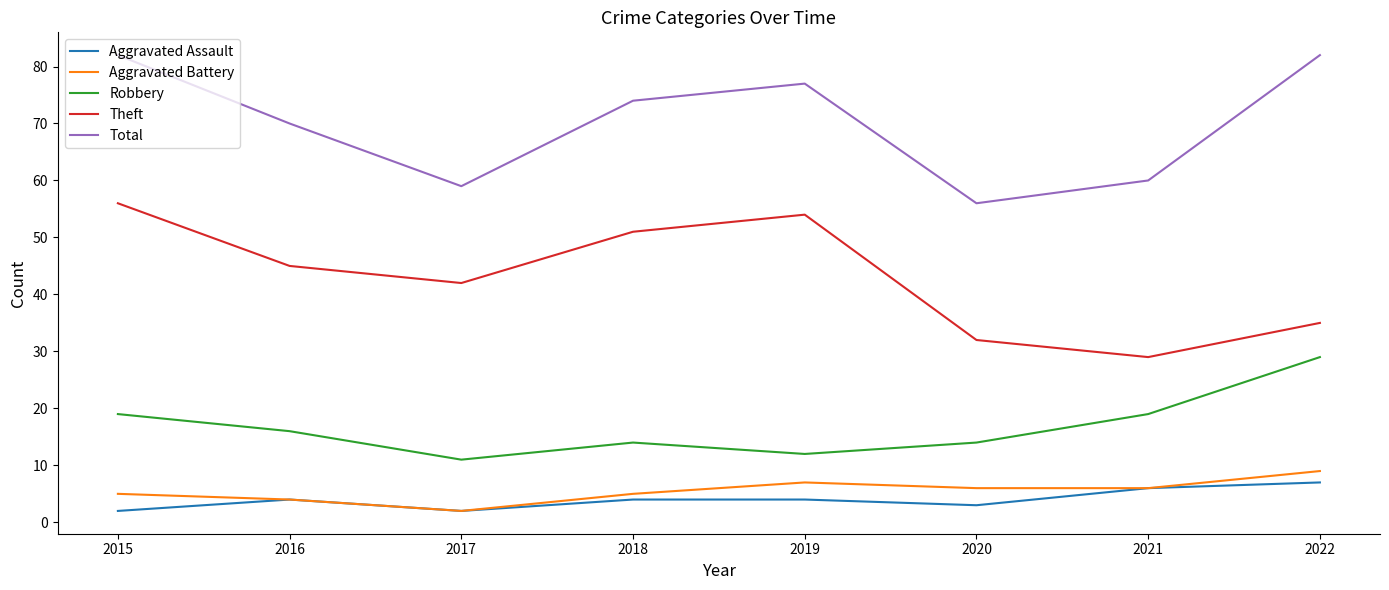

Is the value of Total at 2019 greater than the value of Aggravated Assault at 2022?

Yes